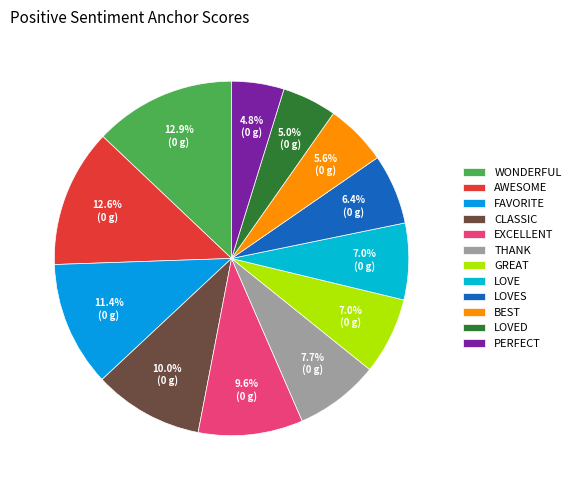

Which category has the smallest portion of the pie?

perfect